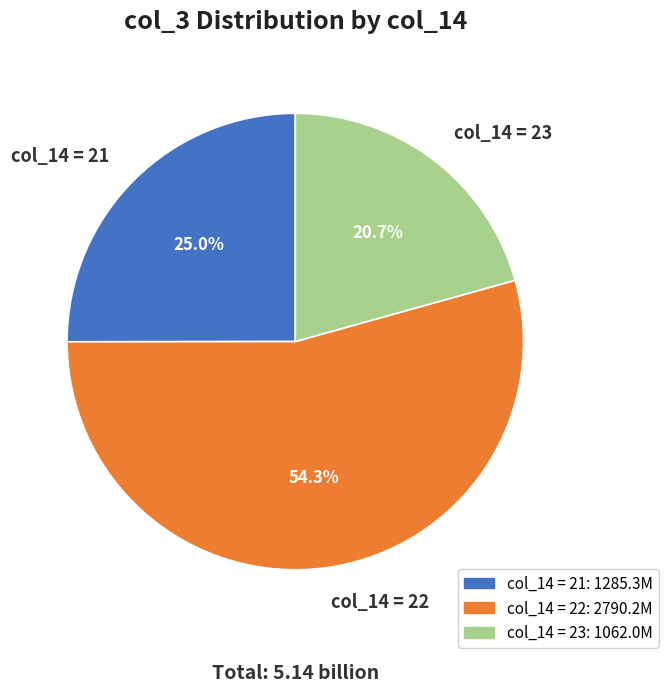

Which has a higher value, col_14 = 21 or col_14 = 23?

col_14 = 21